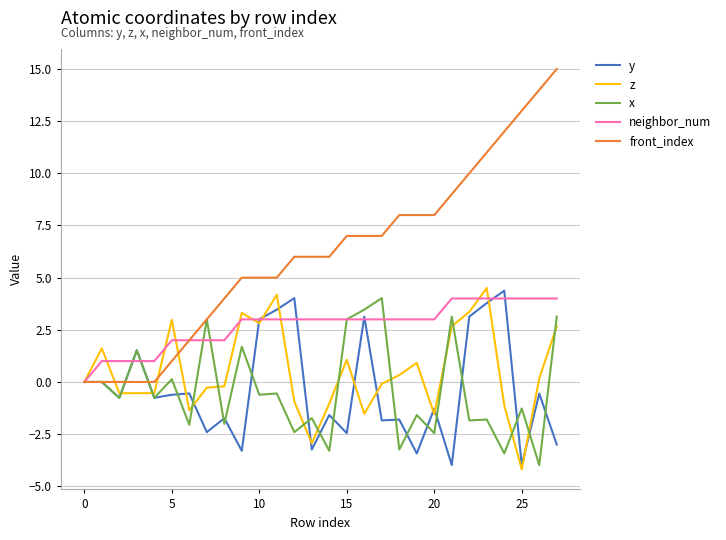

How many series are shown in this chart?

5